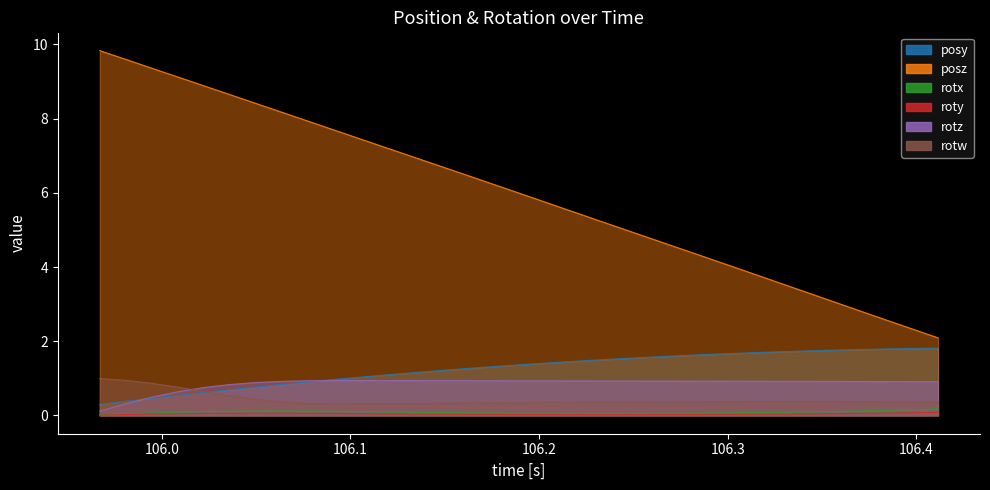

True or false: rotx and roty intersect in this chart.

False